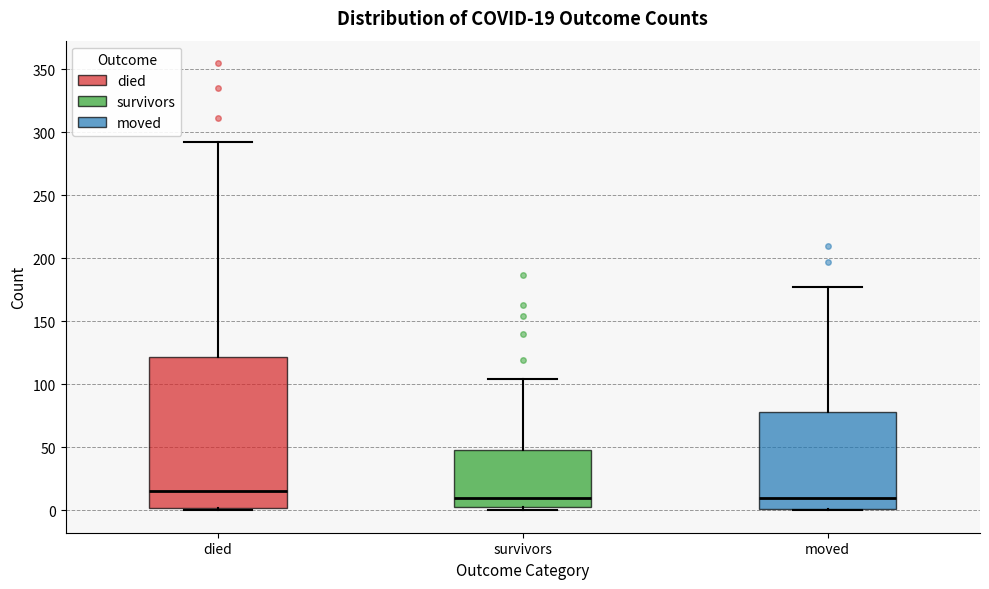

Which box is the tallest, from its lower edge to its upper edge?

died